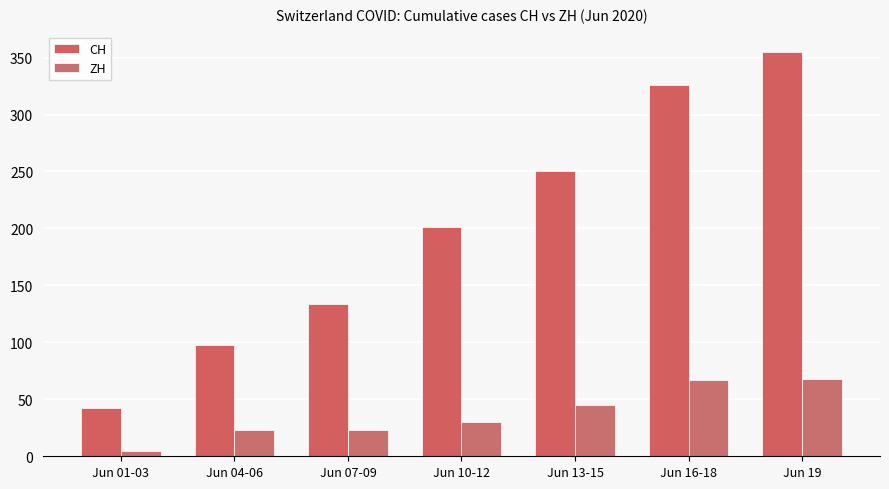

How many bars are there in each group?

2